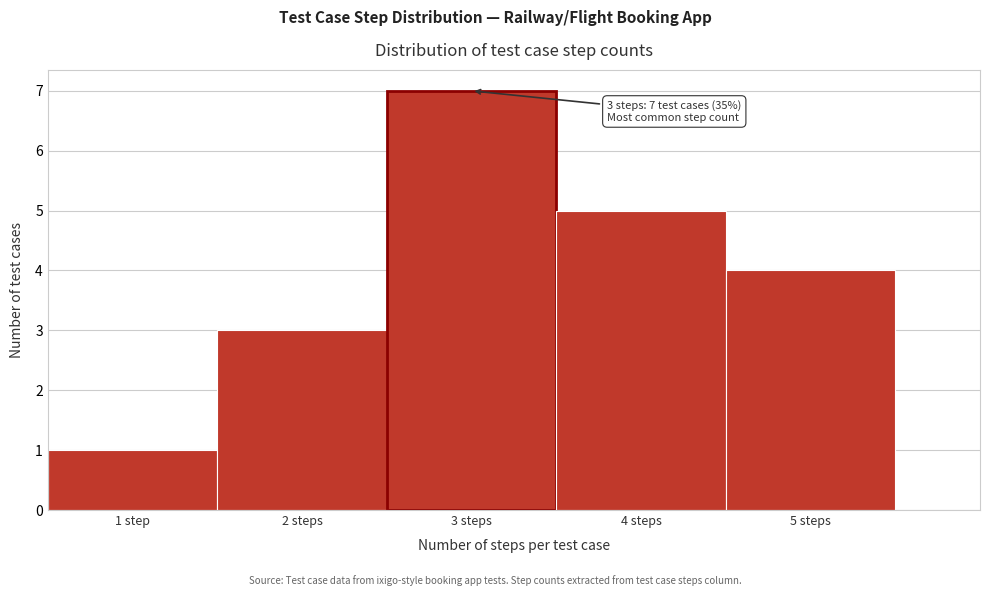

Reading left to right, list all the values displayed in this chart.

1 step=1	2 steps=3	3 steps=7	4 steps=5	5 steps=4